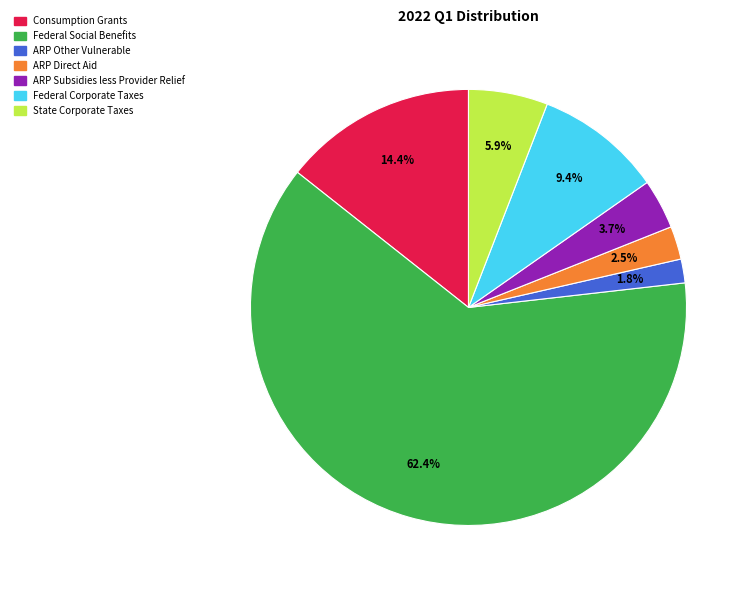

How many segments does this pie chart have?

7